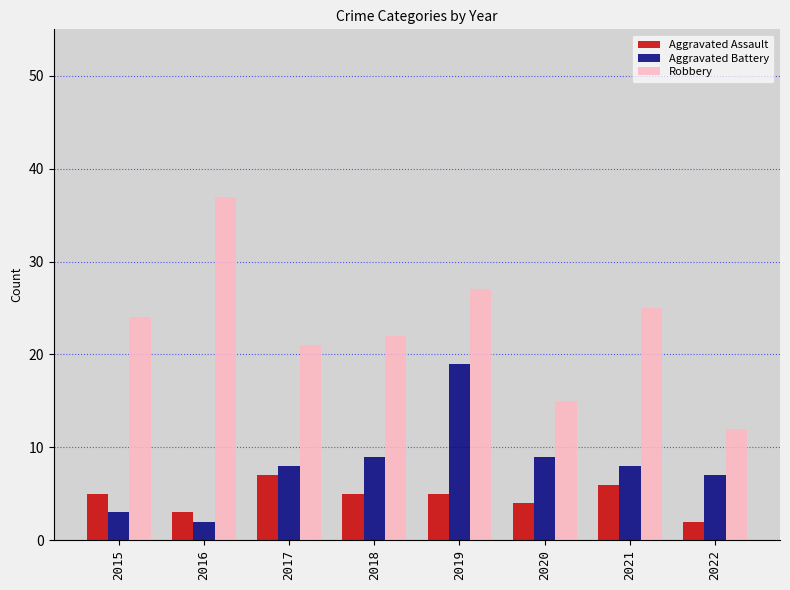

At which label does Aggravated Assault reach its peak?

2017